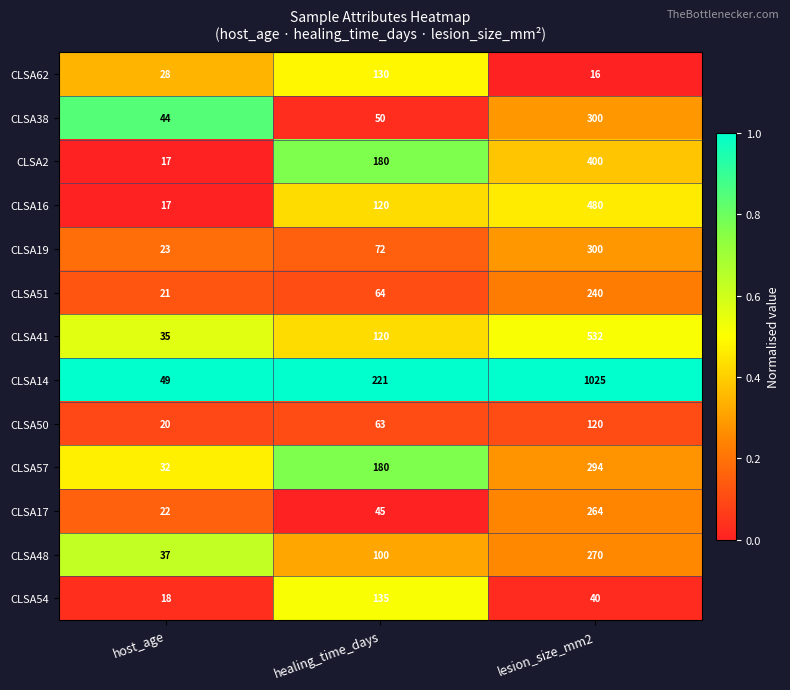

What is the smallest value displayed?

16